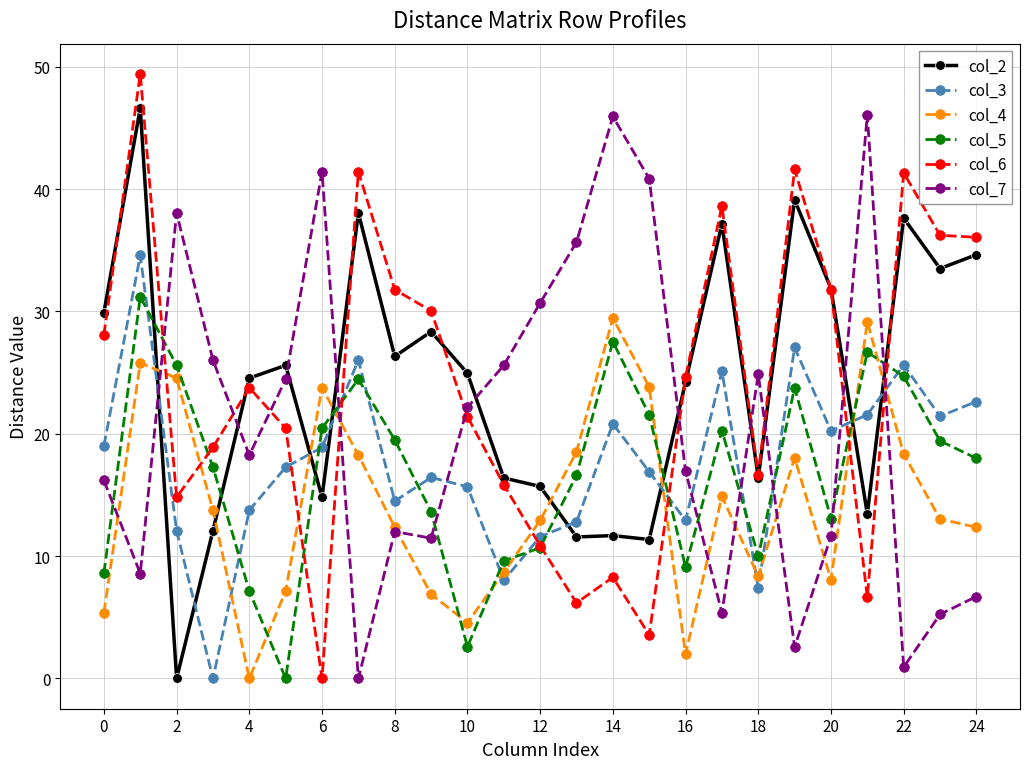

True or false: col_2 has more than 0 interior local peaks.

True